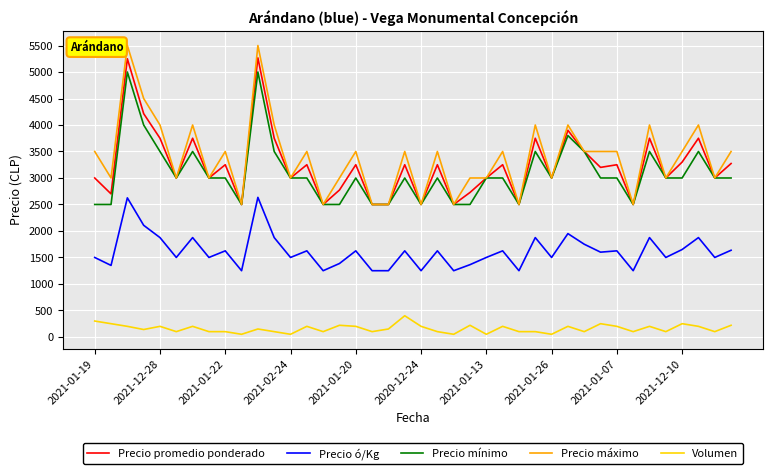

Is this an area chart (filled region under the line)?

No